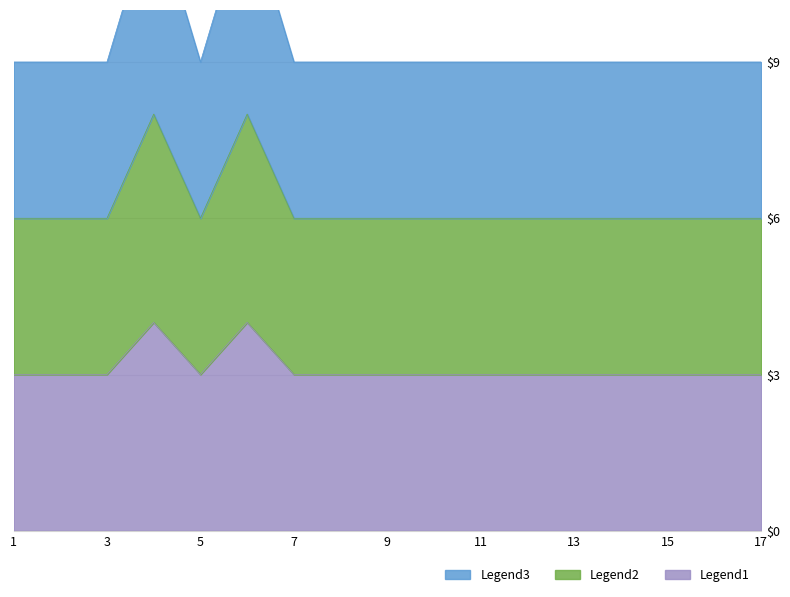

Rank the series by their maximum value, from lowest to highest.

Legend2, Legend1, Legend3